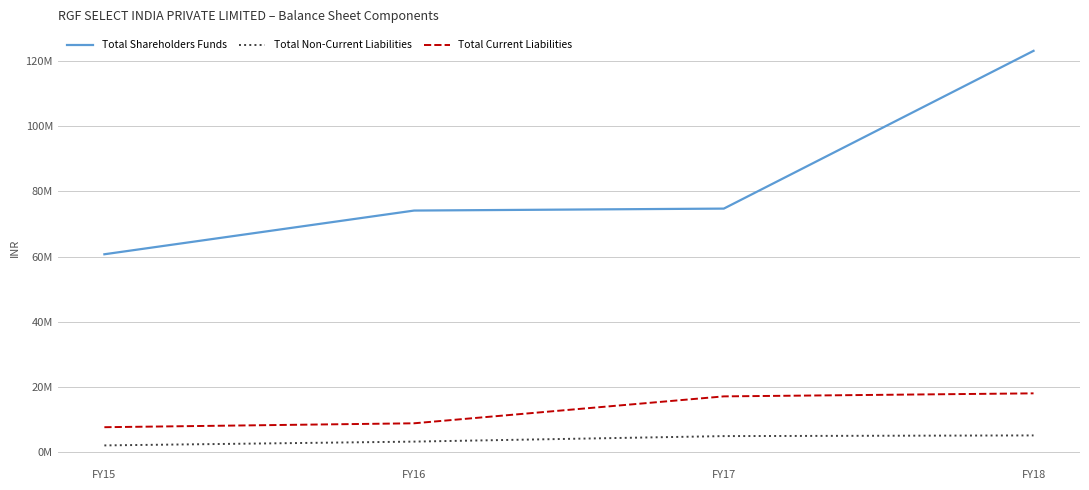

What is the greatest value displayed?

123105445